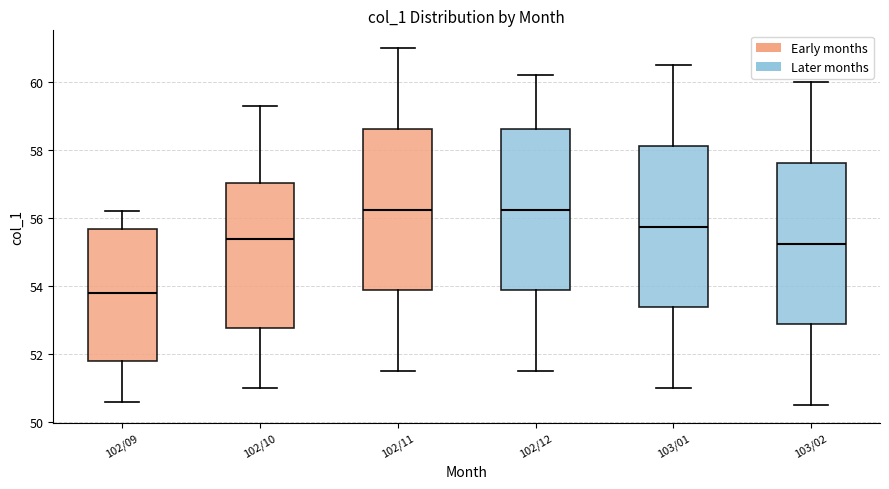

Where does the lower whisker of the box for 102/10 end on the y-axis? The values are not printed on the chart, so give them approximately, as read against the axis.

51.0